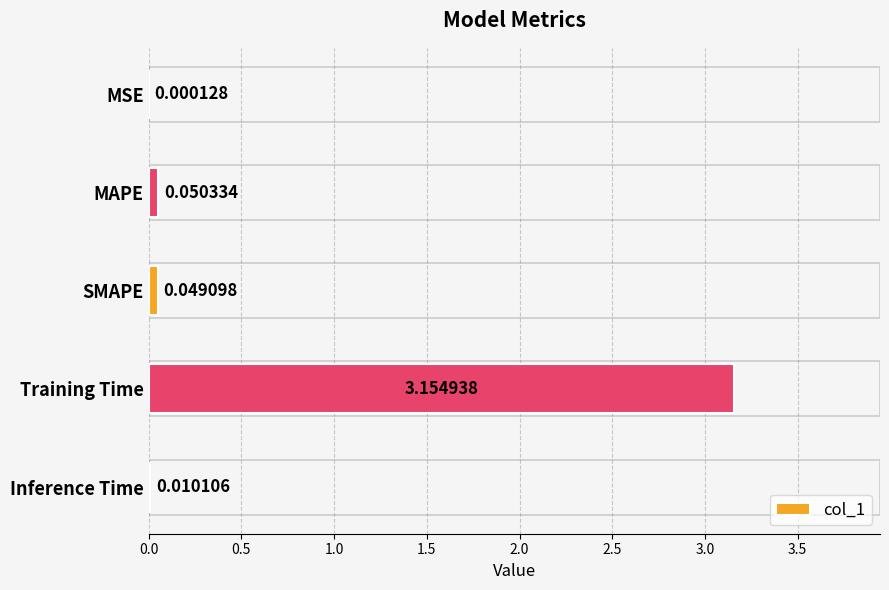

Between MAPE and SMAPE, which is larger?

MAPE